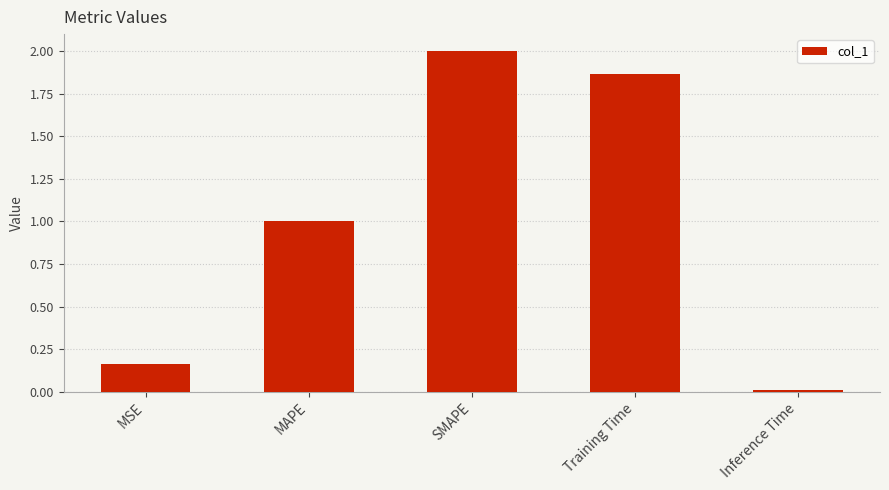

At which label does the data first exceed 1?

MAPE